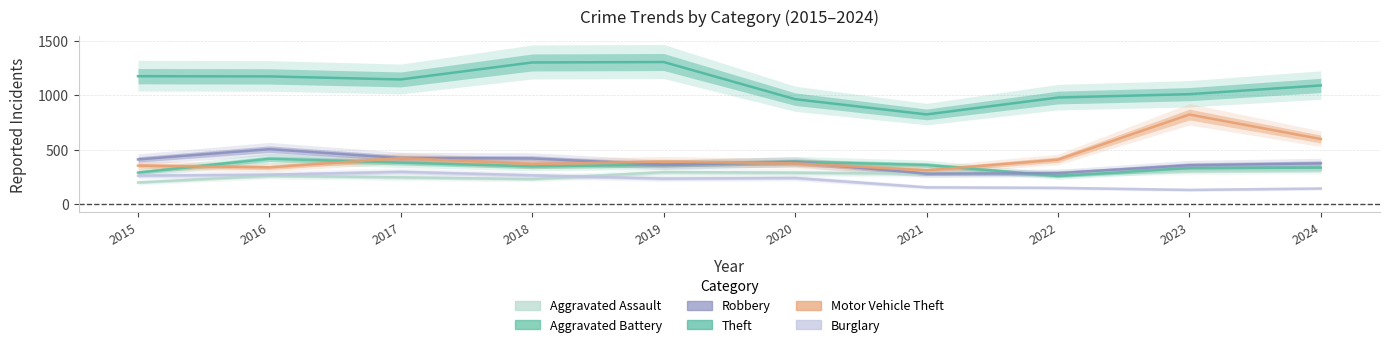

What is the average value of the Theft series?

1096